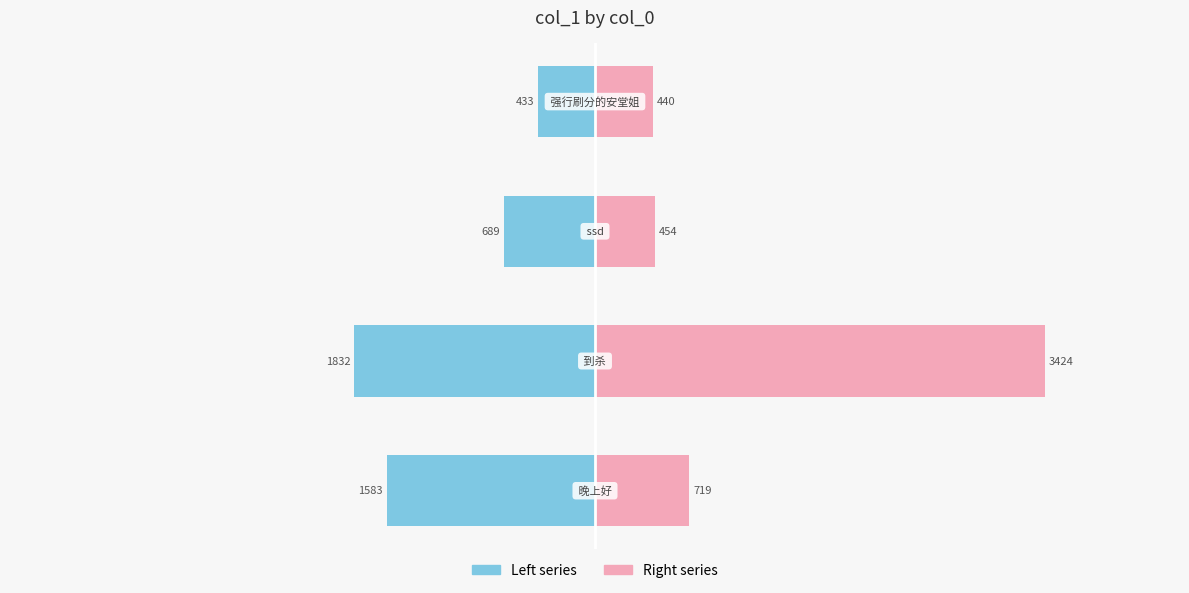

The value of Right series at 2 is 698.3. True or false?

False